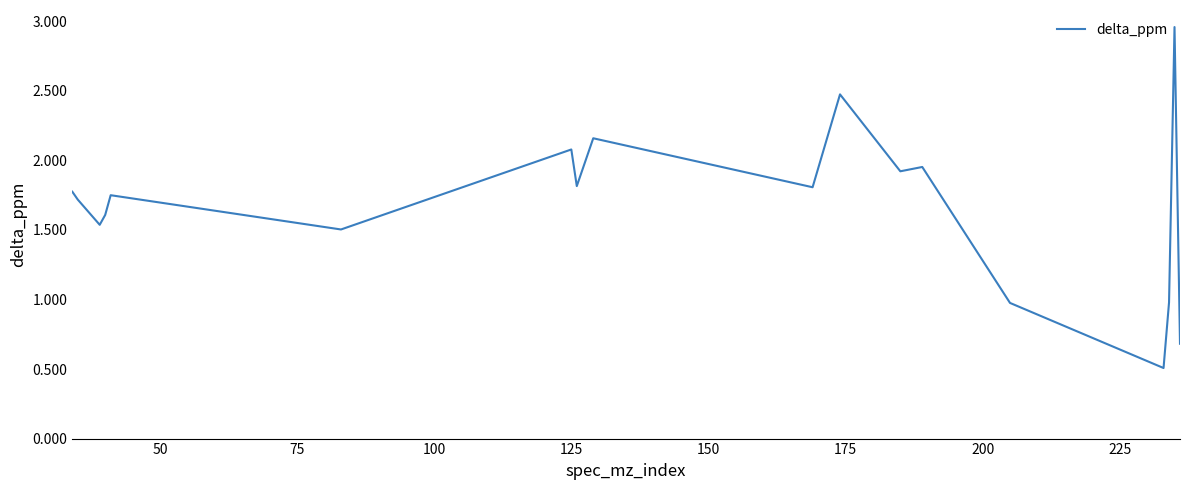

What is the difference between the maximum and minimum values?

2.5